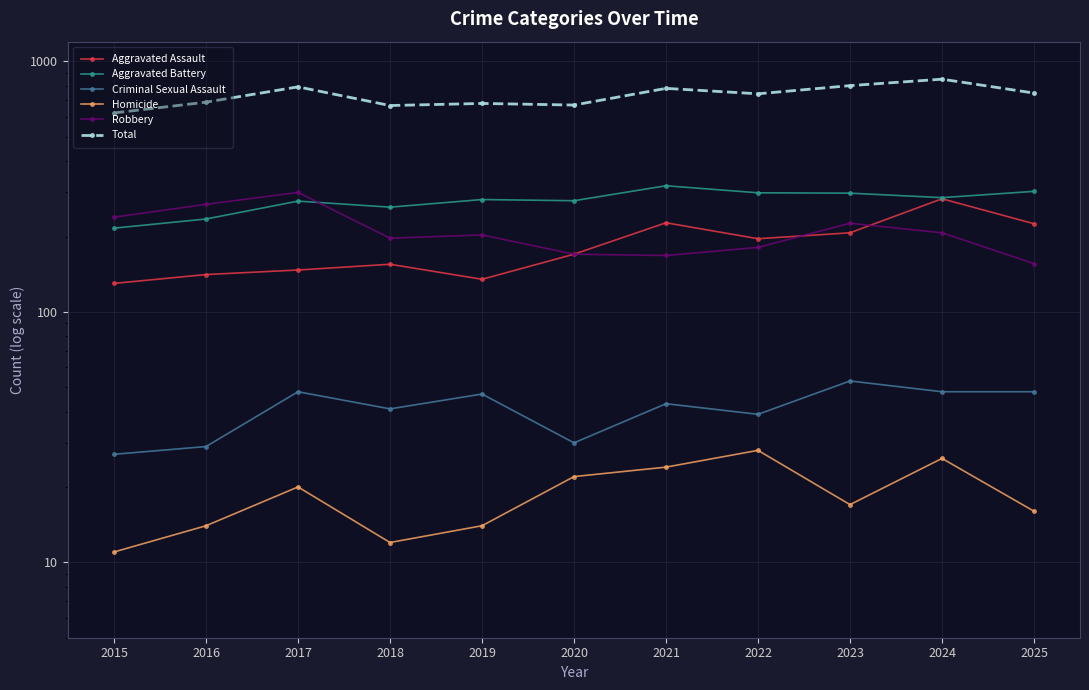

True or false: Aggravated Battery and Homicide cross at least once.

False